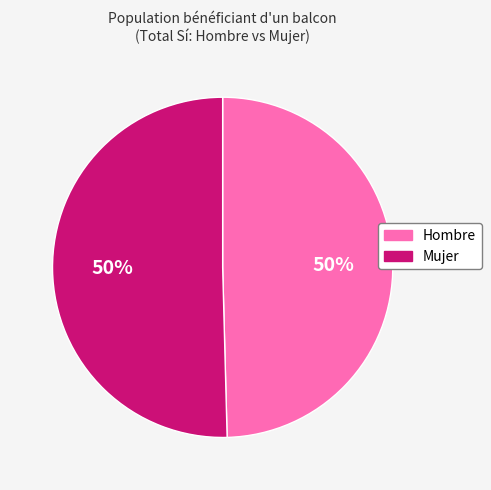

The Hombre slice represents 50% of the pie. True or false?

True